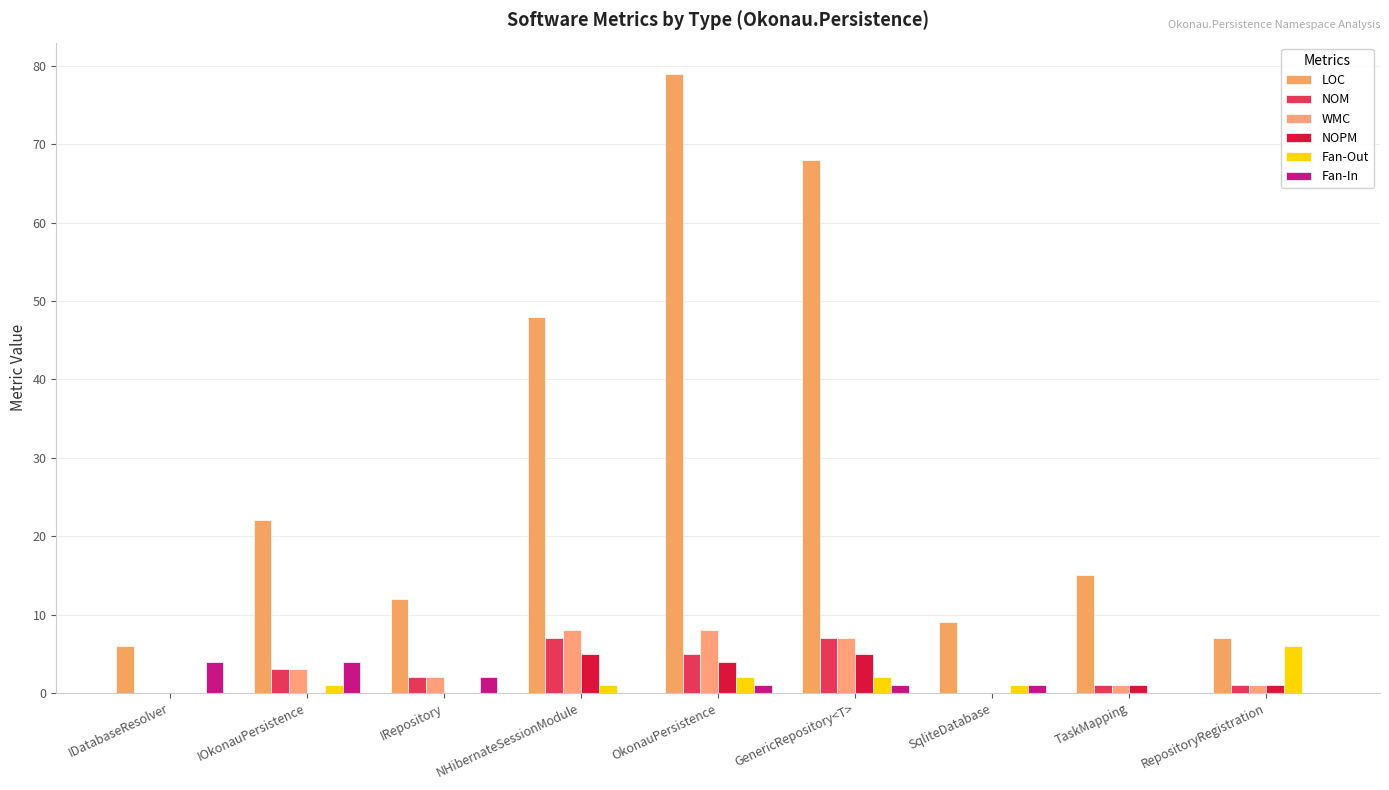

What is the value of the WMC bar at the 9th from the left?

1